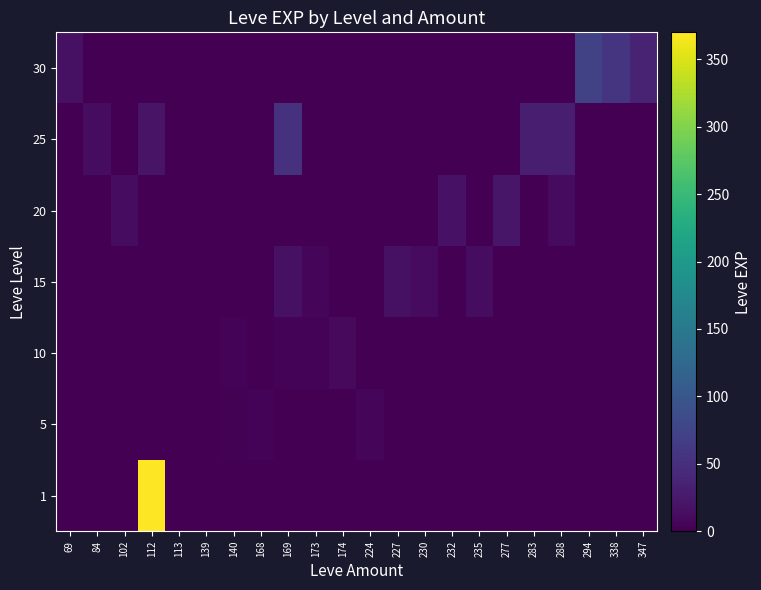

Reading left to right, list all the values displayed in this chart.

1: 69=0	84=0	102=0	112=370	113=1	139=0	140=0	168=0	169=0	173=0	174=0	224=0	227=0	230=0	232=0	235=0	277=0	283=0	288=0	294=0	338=0	347=0
5: 69=0	84=0	102=0	112=0	113=0	139=1	140=2	168=3	169=0	173=1	174=0	224=6	227=0	230=0	232=0	235=0	277=0	283=0	288=0	294=0	338=0	347=0
10: 69=0	84=0	102=0	112=0	113=0	139=0	140=3	168=0	169=4	173=3	174=10	224=0	227=0	230=0	232=0	235=0	277=0	283=0	288=0	294=0	338=0	347=0
15: 69=0	84=0	102=0	112=0	113=0	139=0	140=0	168=0	169=17	173=7	174=0	224=0	227=17	230=11	232=0	235=13	277=0	283=0	288=0	294=0	338=0	347=0
20: 69=0	84=0	102=13	112=0	113=0	139=0	140=0	168=0	169=0	173=0	174=0	224=0	227=0	230=0	232=18	235=0	277=22	283=0	288=11	294=0	338=0	347=0
25: 69=0	84=12	102=0	112=20	113=0	139=0	140=0	168=0	169=53	173=0	174=0	224=0	227=0	230=0	232=0	235=0	277=0	283=31	288=31	294=0	338=0	347=0
30: 69=17	84=0	102=0	112=0	113=0	139=0	140=0	168=0	169=0	173=0	174=0	224=0	227=0	230=0	232=0	235=0	277=0	283=0	288=0	294=72	338=57	347=36